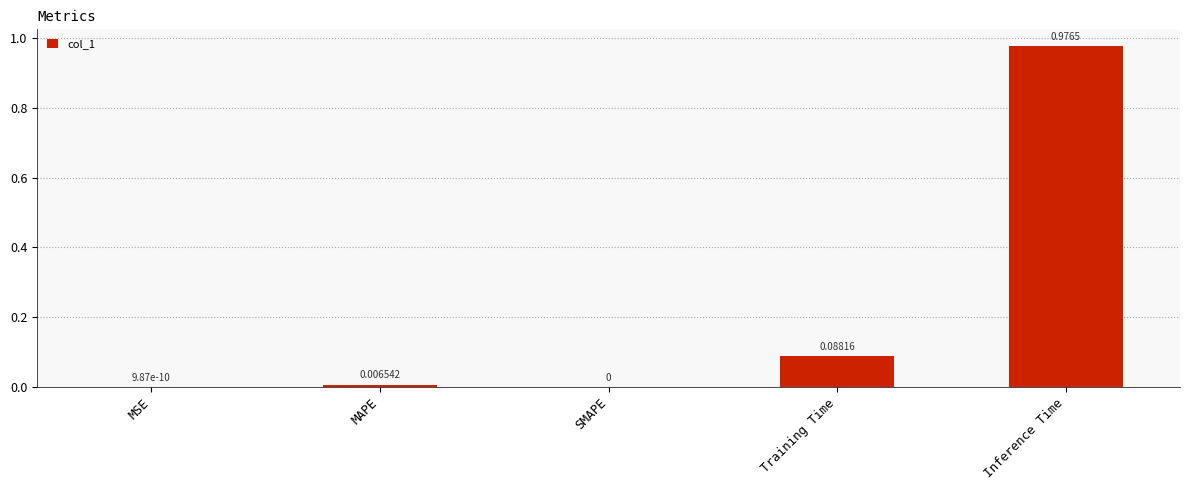

What is the average value?

0.2